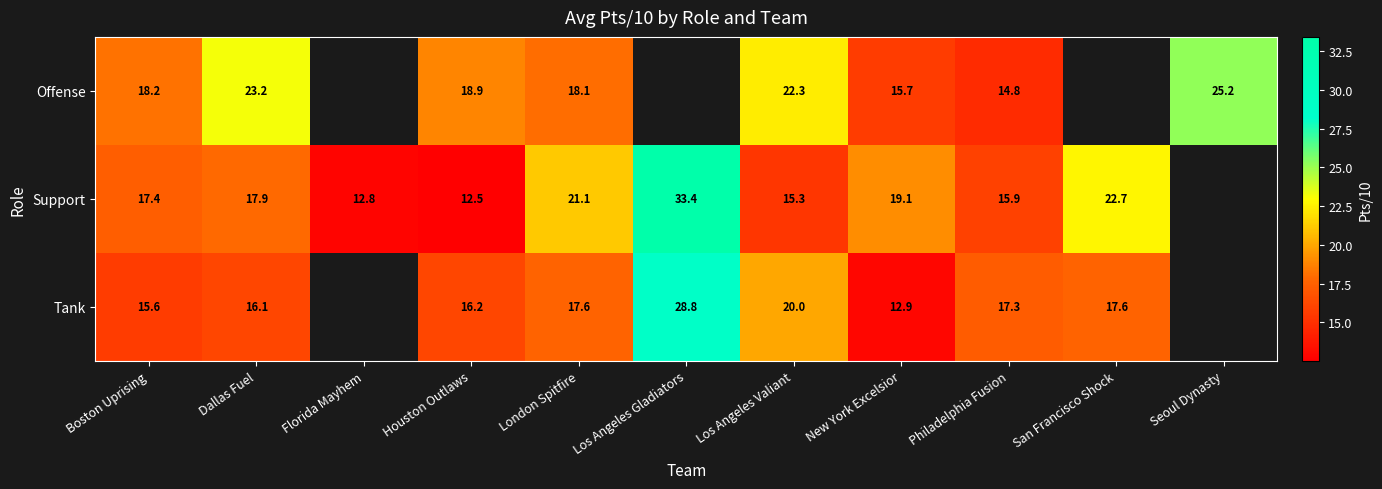

Rank the series at Los Angeles Valiant from highest to lowest value.

Offense, Tank, Support